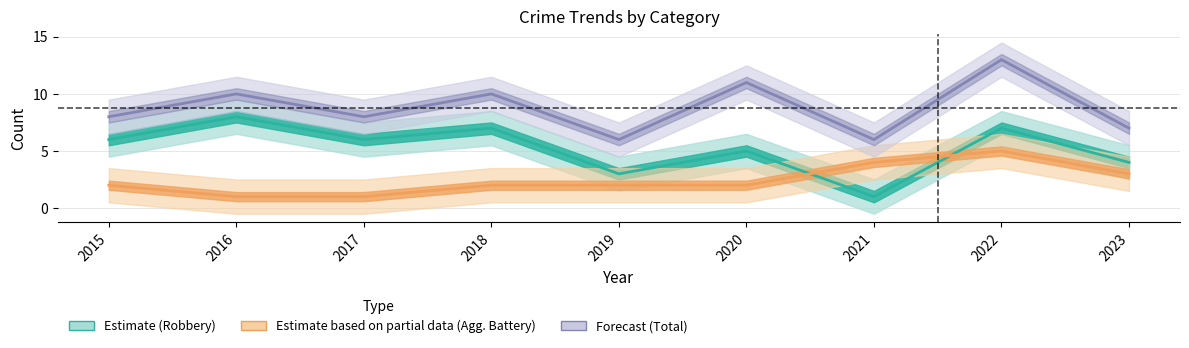

What is the spread (max minus min) of values at 2020?

9